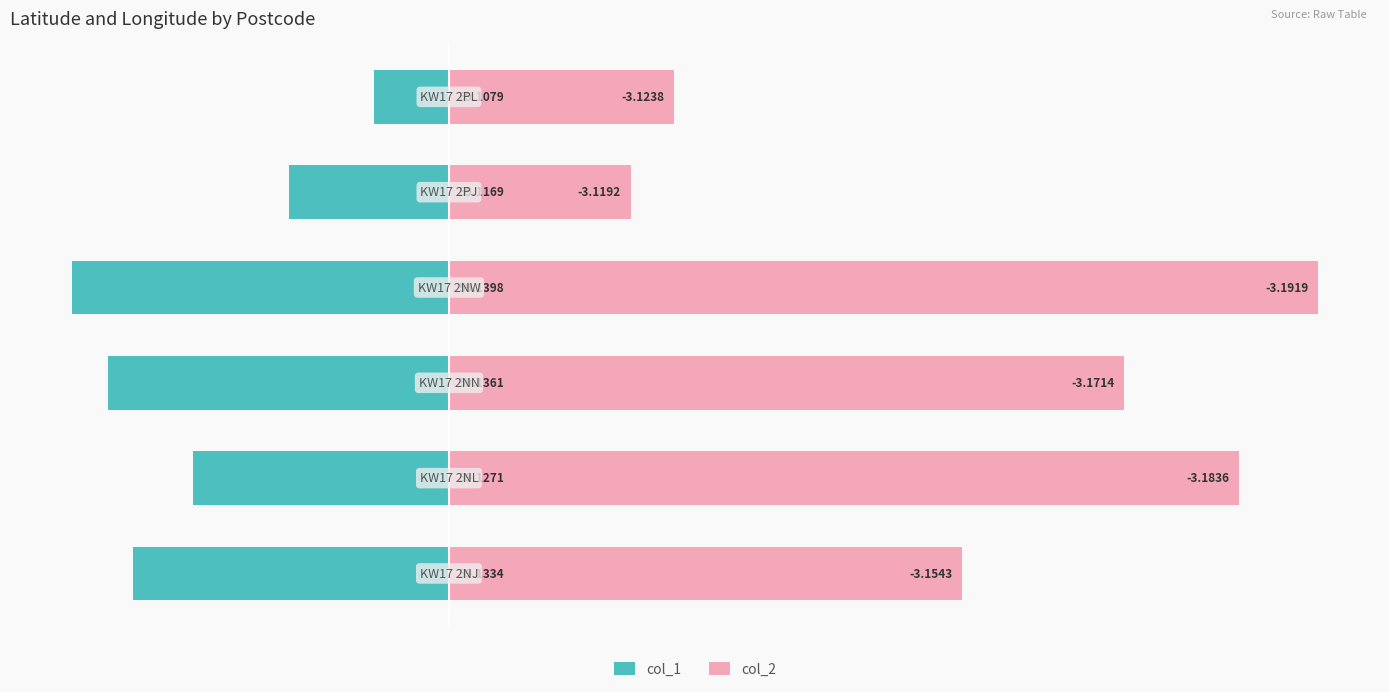

At how many categories does at least one series exceed 0?

6